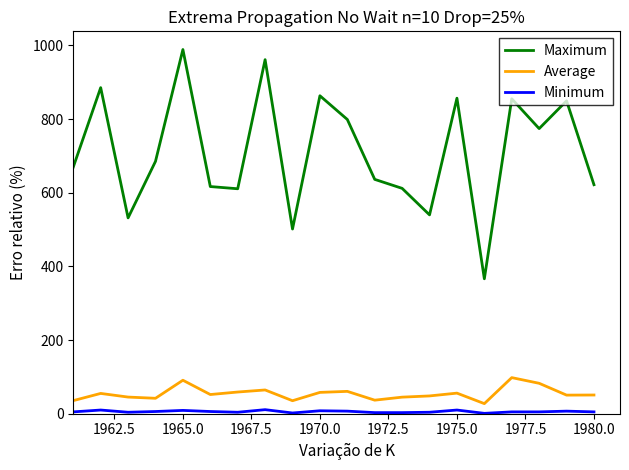

Which series has the widest spread of values?

Maximum